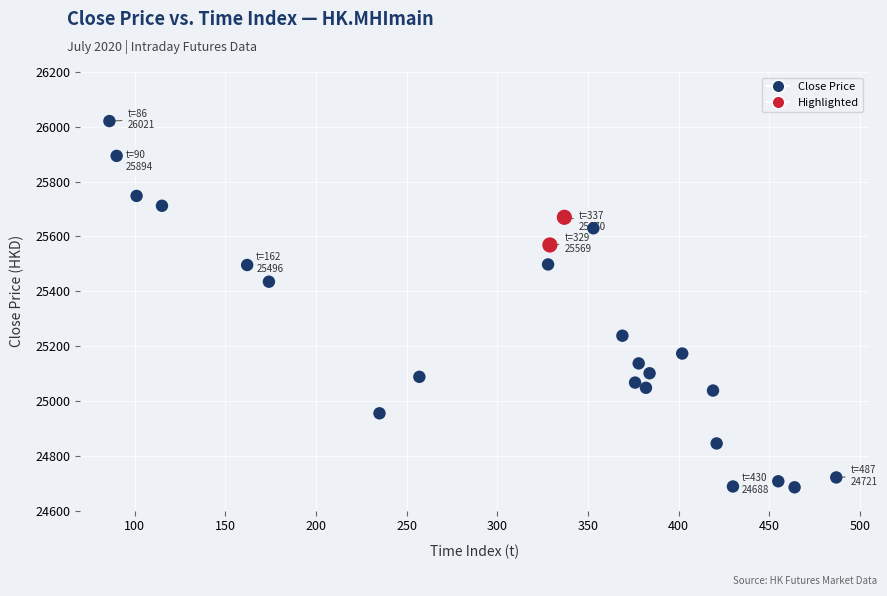

What is the range of X values (max minus min)?

401